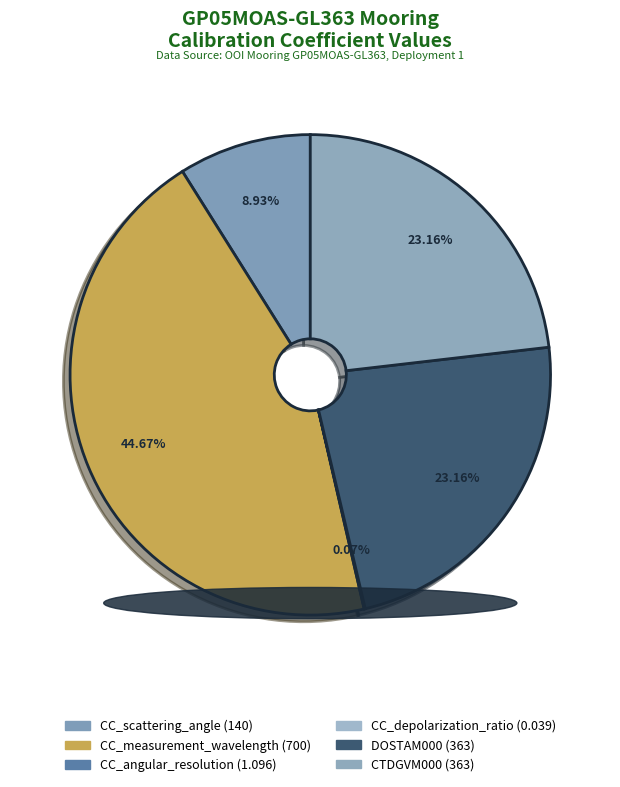

Count the number of slices in the pie.

6